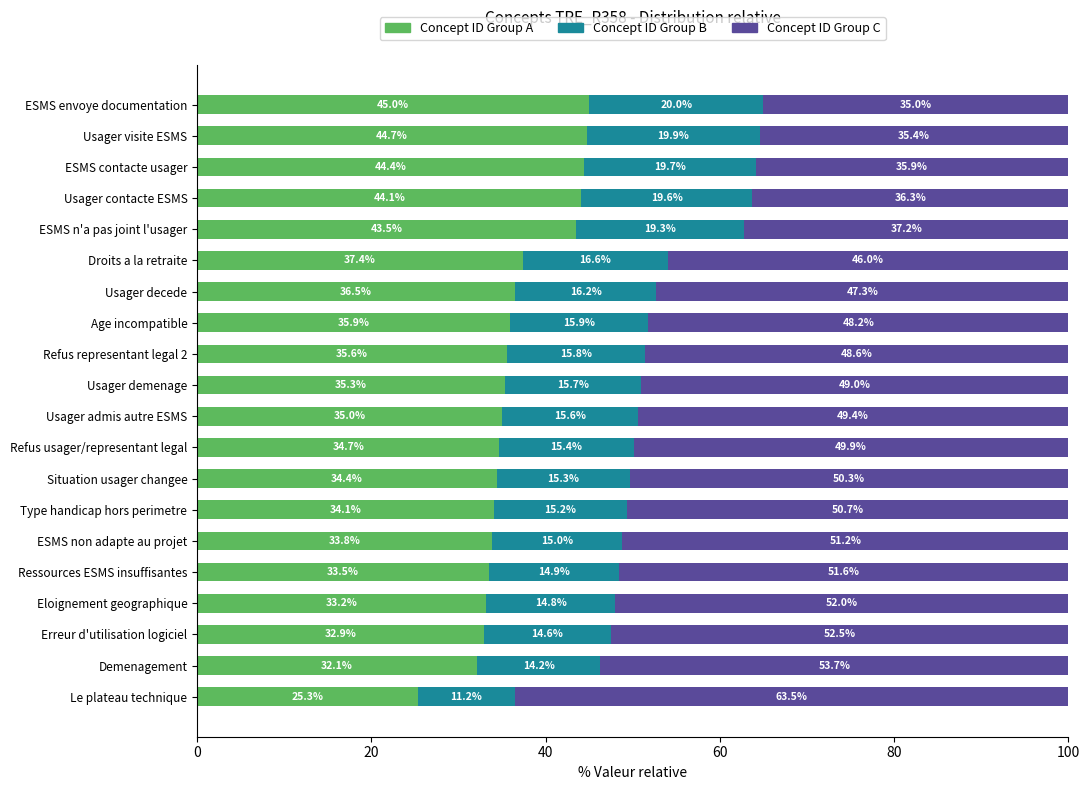

The value of Concept ID Group A at Usager admis autre ESMS is 35.0. True or false?

True